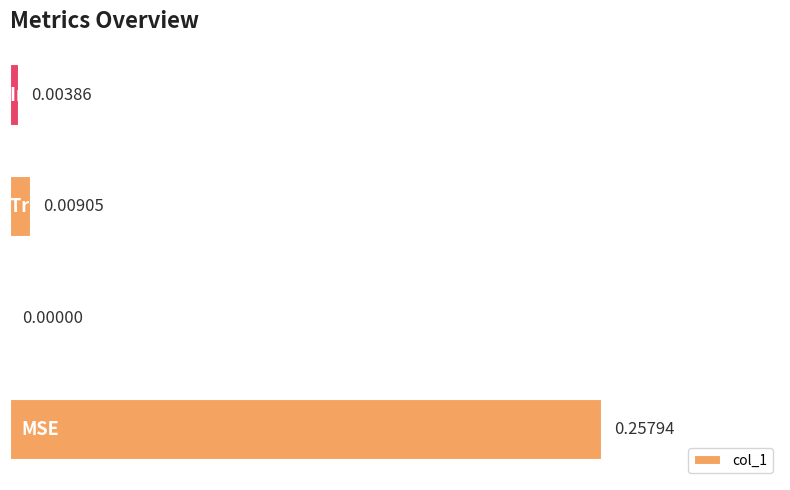

How many positive values are there?

3